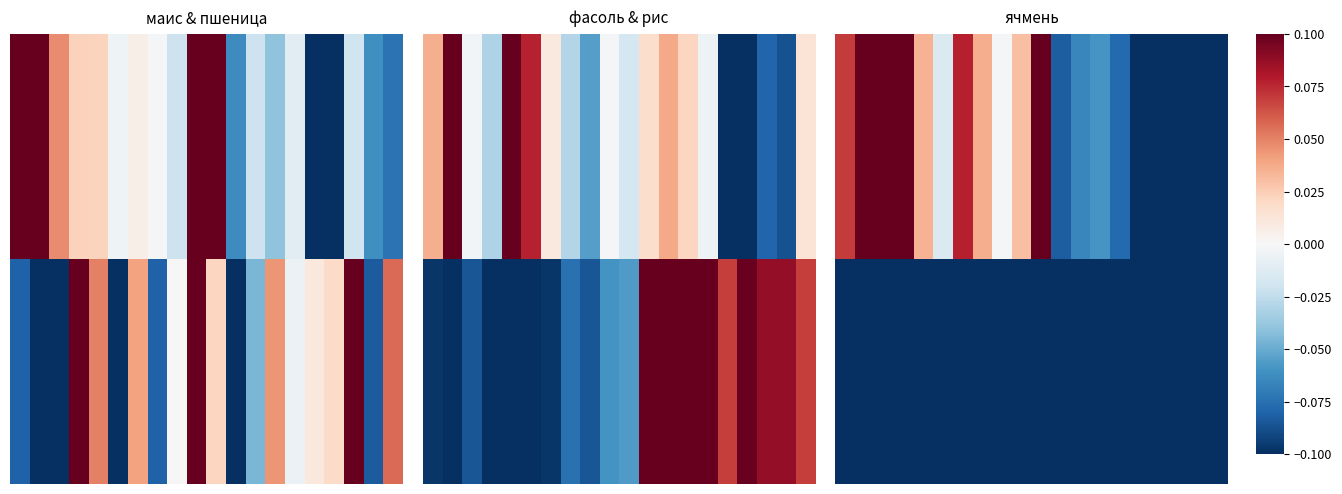

What is the greatest value displayed?

0.2